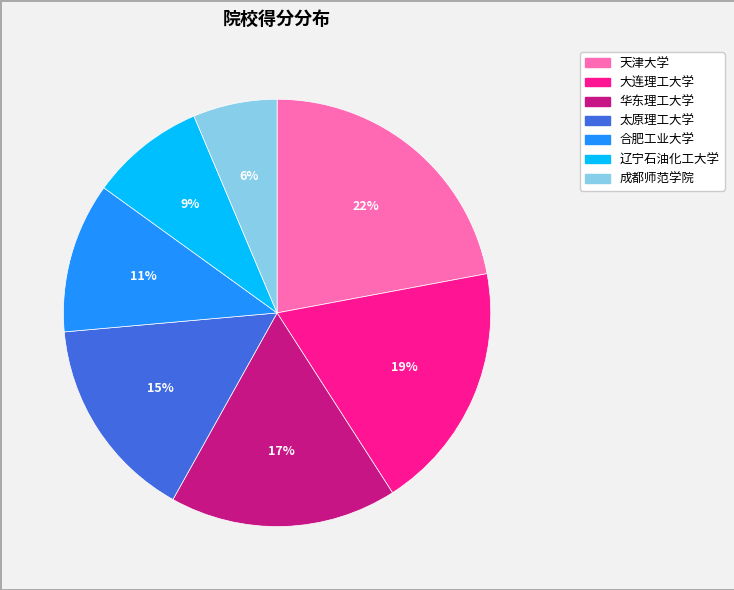

Count the number of slices in the pie.

7